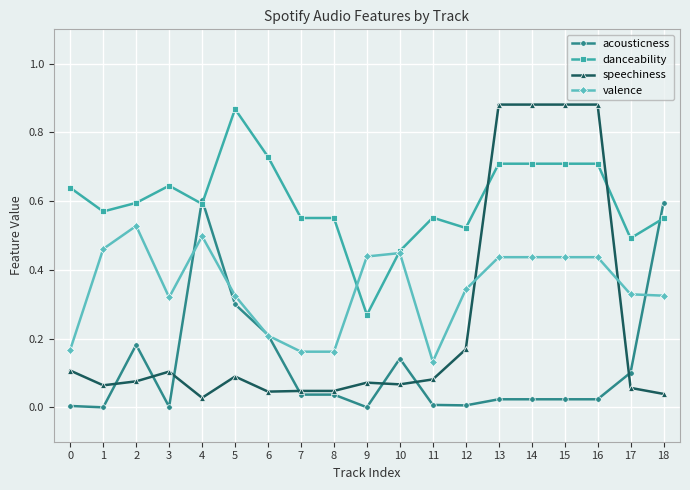

List the series in order of their overall mean, highest first.

danceability, valence, speechiness, acousticness